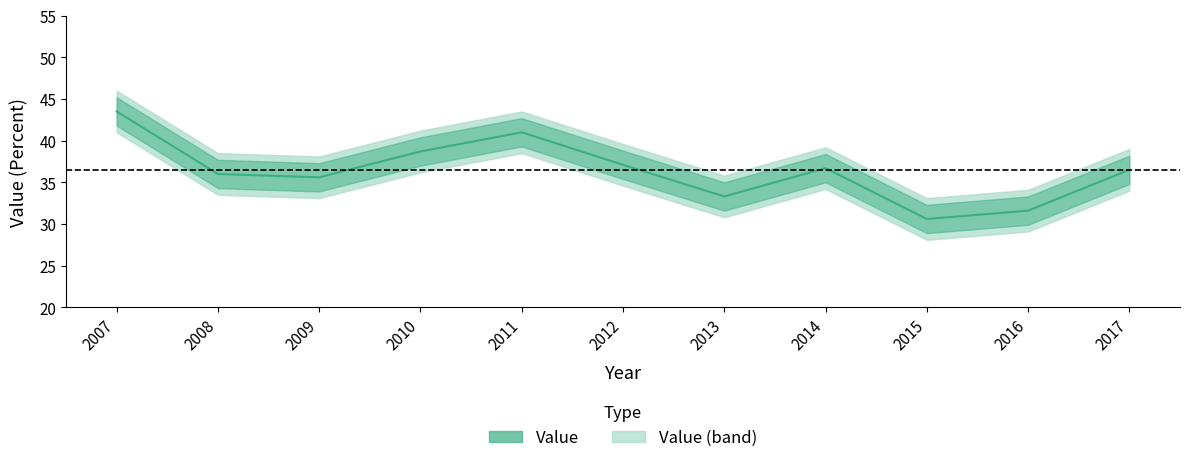

At which label does the data first exceed 36?

2007